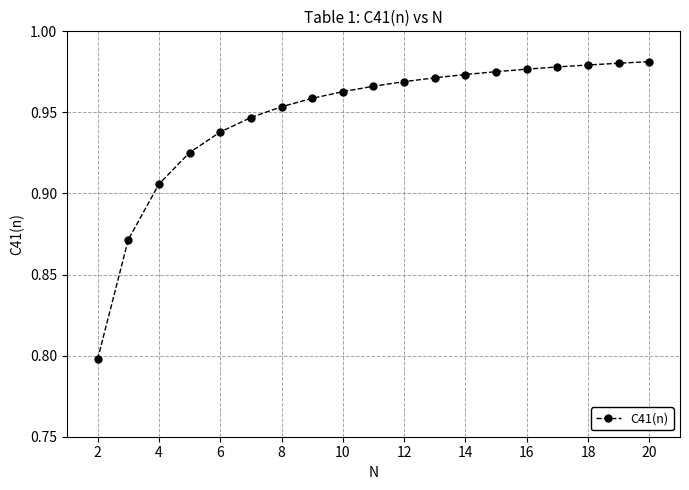

What is the minimum value shown in the chart?

0.8